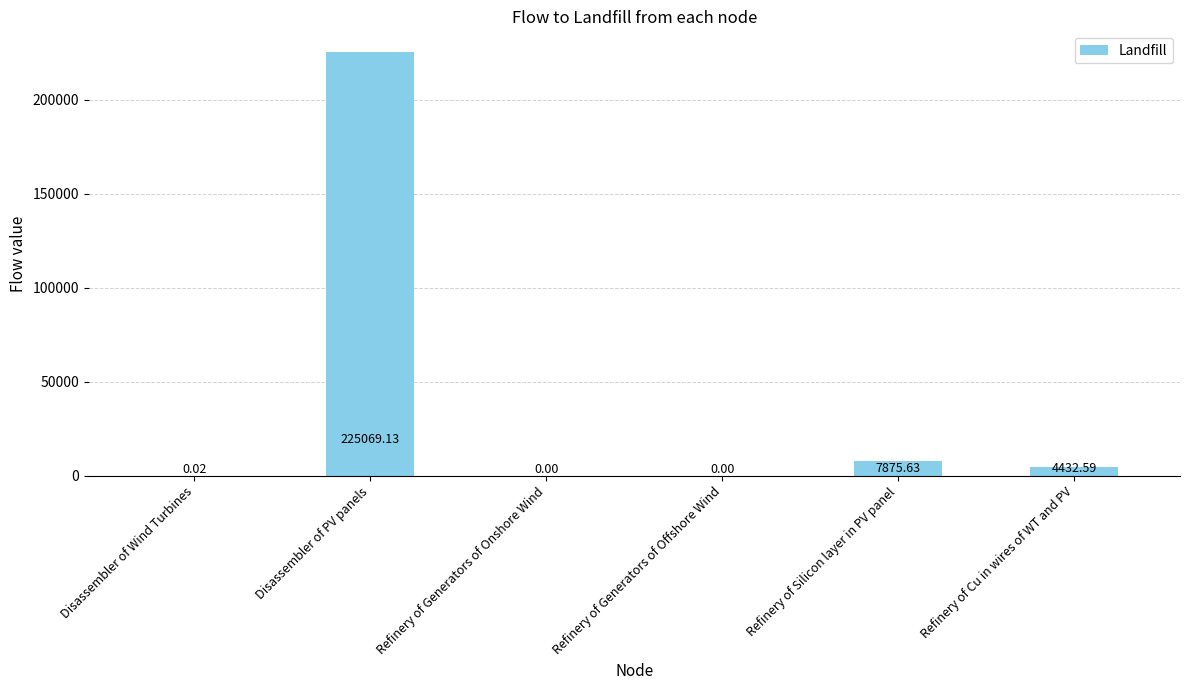

What is the change in value from Disassembler of Wind Turbines to Refinery of Cu in wires of WT and PV?

+4432.6